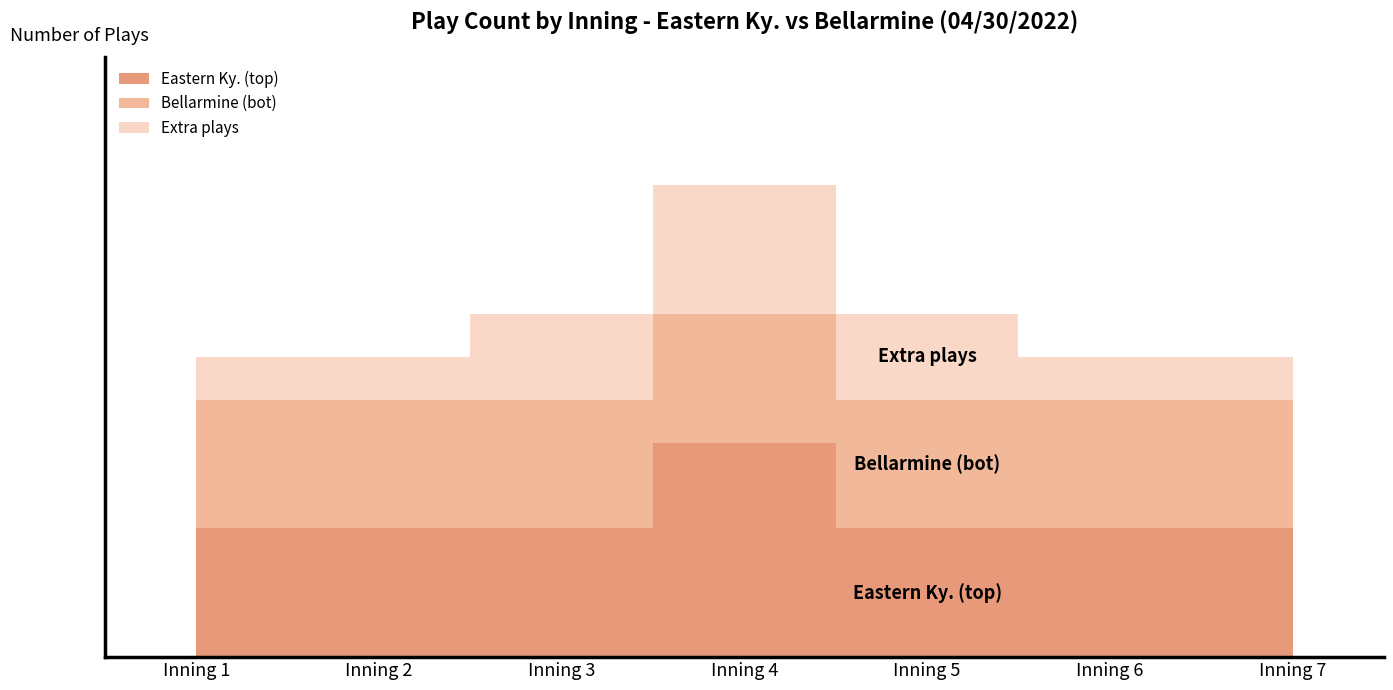

True or false: Eastern Ky. (top) and Bellarmine (bot) cross at least once.

False